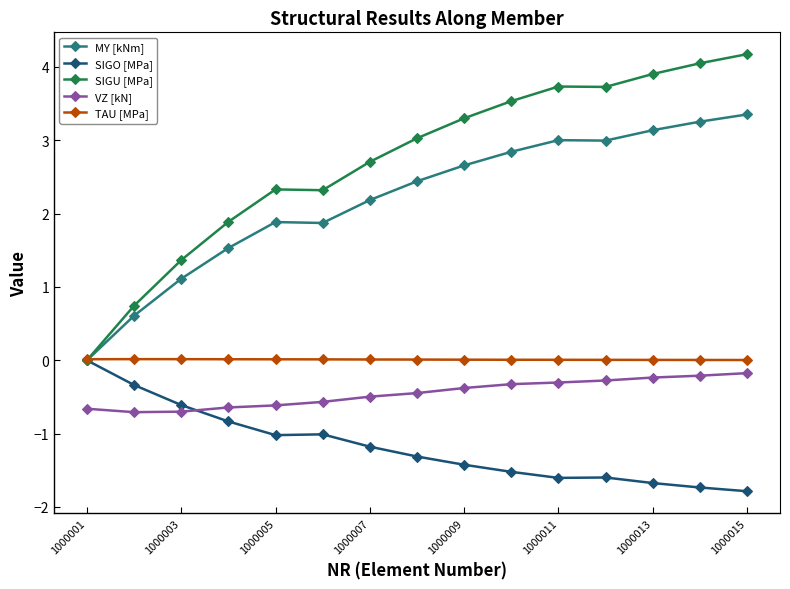

How many intersections are there between SIGO [MPa] and VZ [kN]?

1